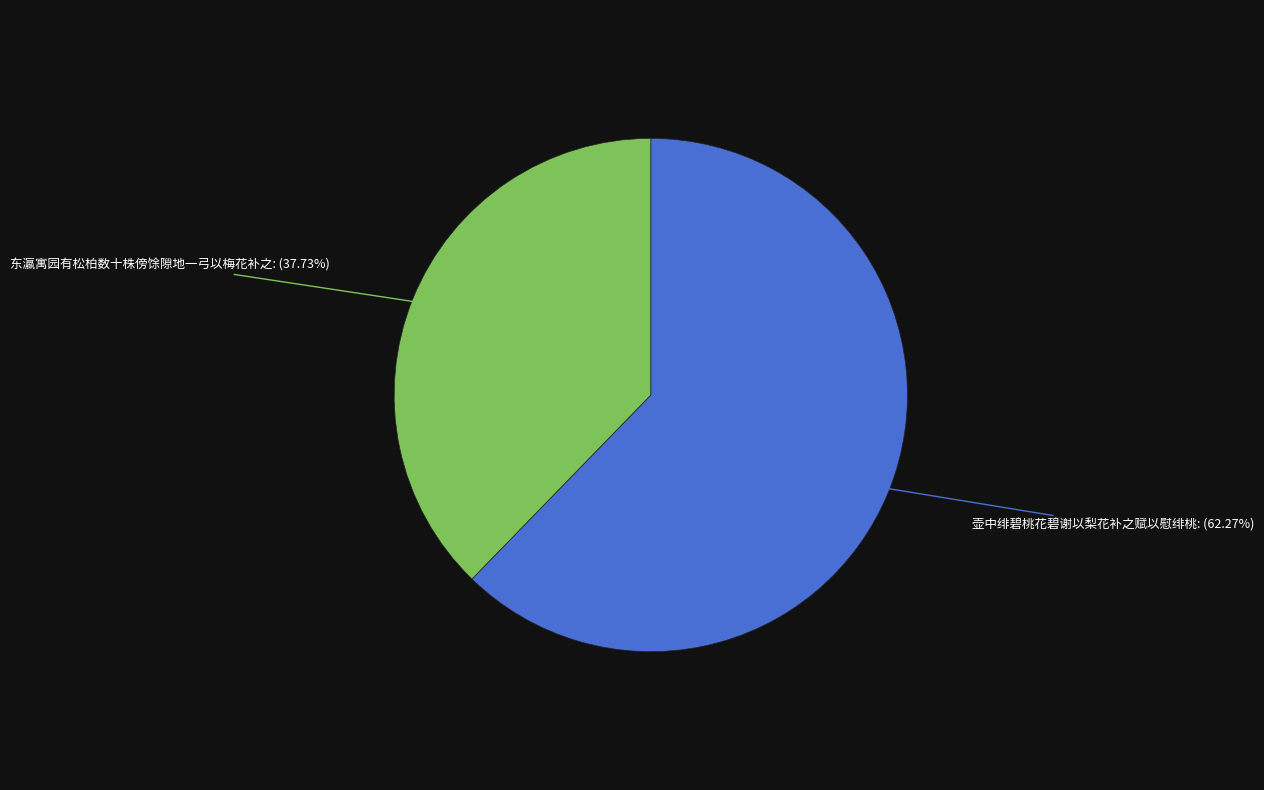

Which slice is the smallest?

东瀛寓园有松柏数十株傍馀隙地一弓以梅花补之